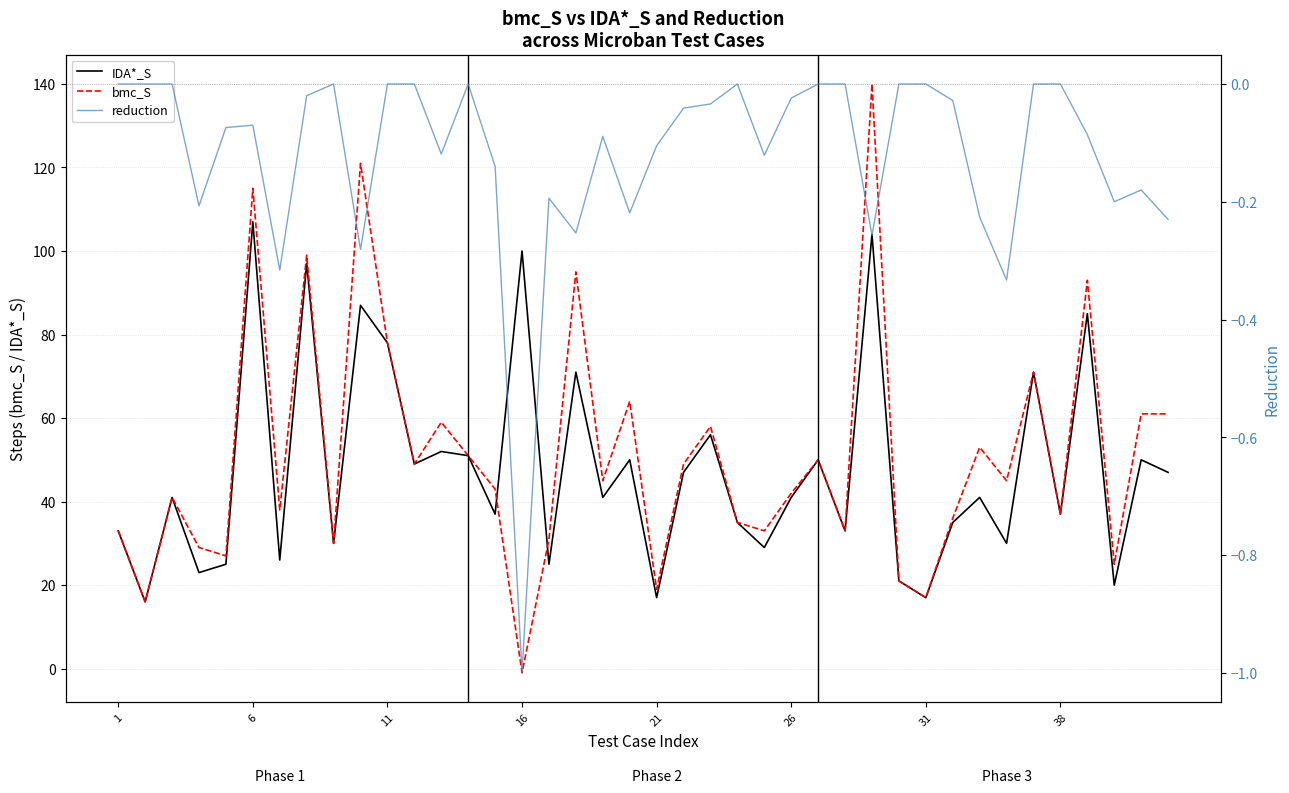

The value of IDA*_S at 1 is 33. True or false?

True